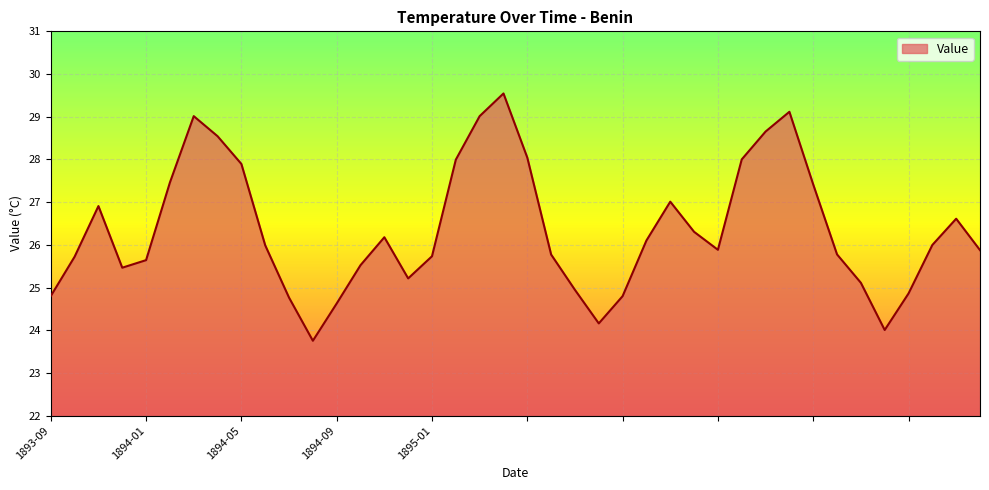

What is the maximum value shown in the chart?

29.5